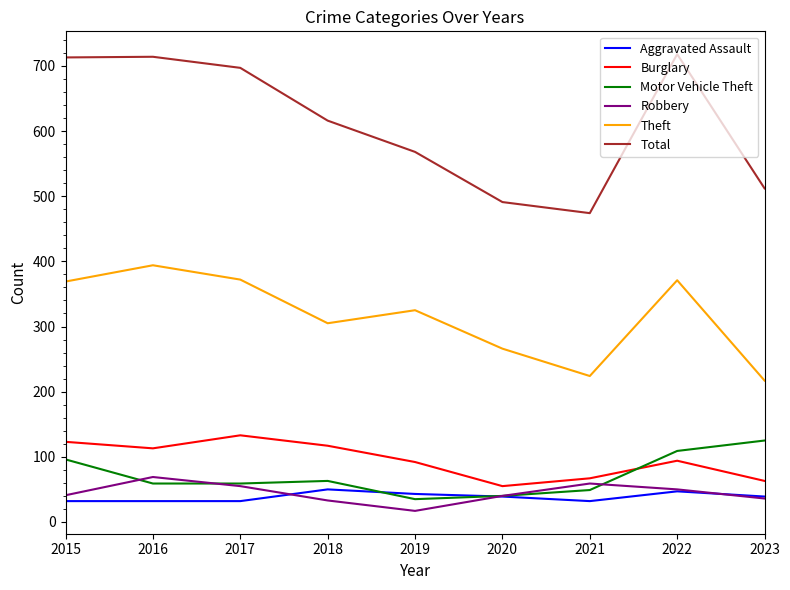

In Burglary, how many points are lower than both neighbors (excluding endpoints)?

2